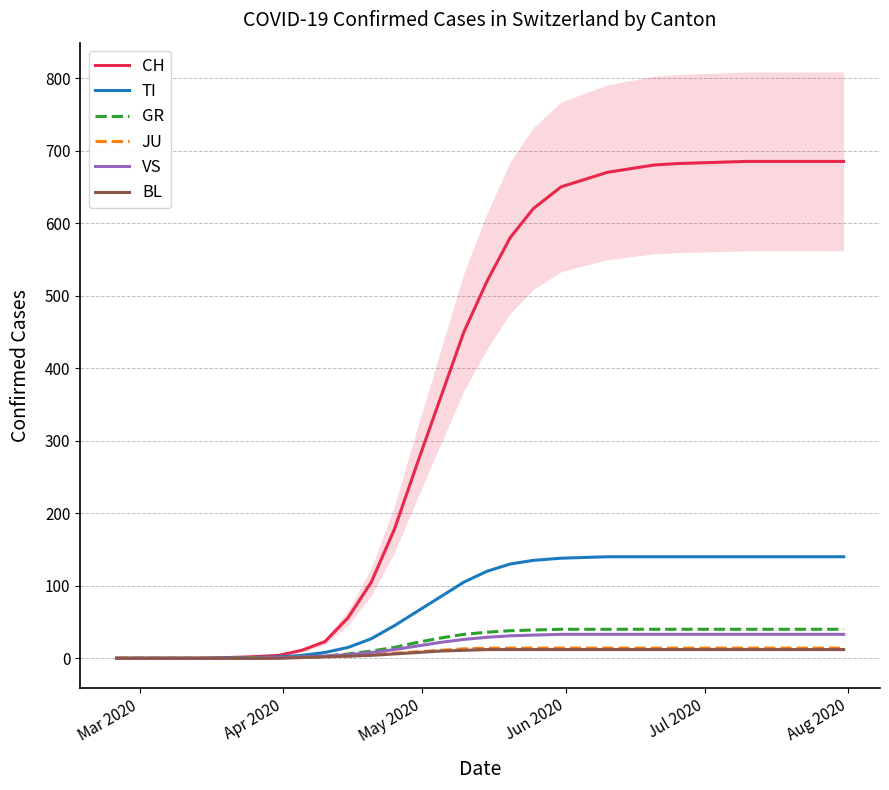

Reading left to right, extract all data points from this chart.

CH: 0	0	0	0	0	0	0	0	0	0	1	2	4	11	23	56	105	178	270	360	450	520	580	620	650	660	670	675	680	682	683	684	685	685	685	685	685
TI: 0	0	0	0	0	0	0	0	0	0	1	1	2	4	8	15	27	45	65	85	105	120	130	135	138	139	140	140	140	140	140	140	140	140	140	140	140
GR: 0	0	0	0	0	0	0	0	0	0	0	1	1	2	3	6	10	15	22	28	33	36	38	39	40	40	40	40	40	40	40	40	40	40	40	40	40
JU: 0	0	0	0	0	0	0	0	0	0	0	0	1	1	2	3	5	7	9	11	13	14	14	14	14	14	14	14	14	14	14	14	14	14	14	14	14
VS: 0	0	0	0	0	0	0	0	0	0	0	0	1	2	3	5	8	12	17	22	26	29	31	32	33	33	33	33	33	33	33	33	33	33	33	33	33
BL: 0	0	0	0	0	0	0	0	0	0	0	0	0	1	2	3	4	6	8	10	11	12	12	12	12	12	12	12	12	12	12	12	12	12	12	12	12